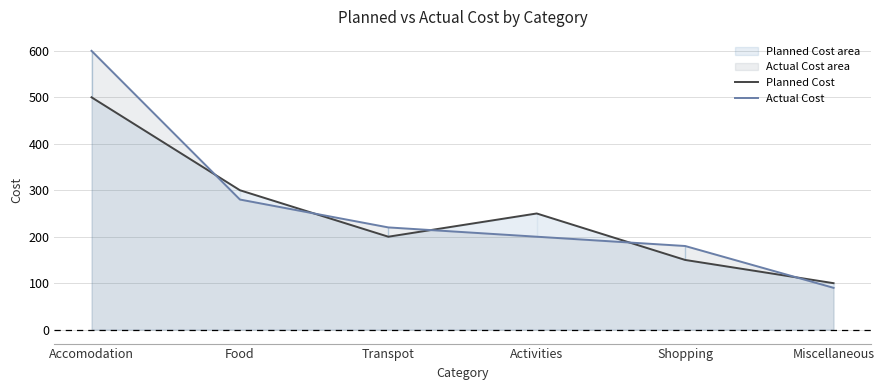

Which series has the largest range (max minus min)?

Actual Cost